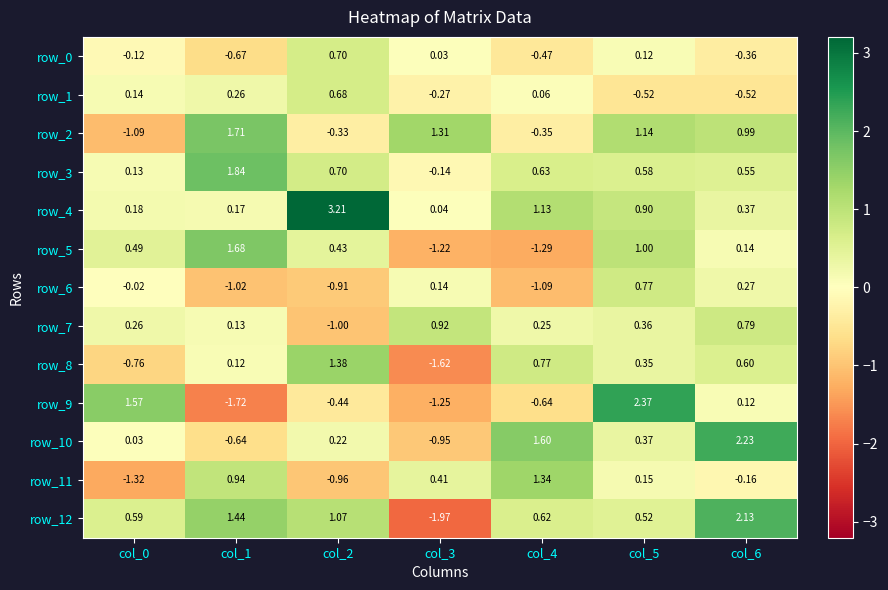

What is the maximum value for row_4?

3.2